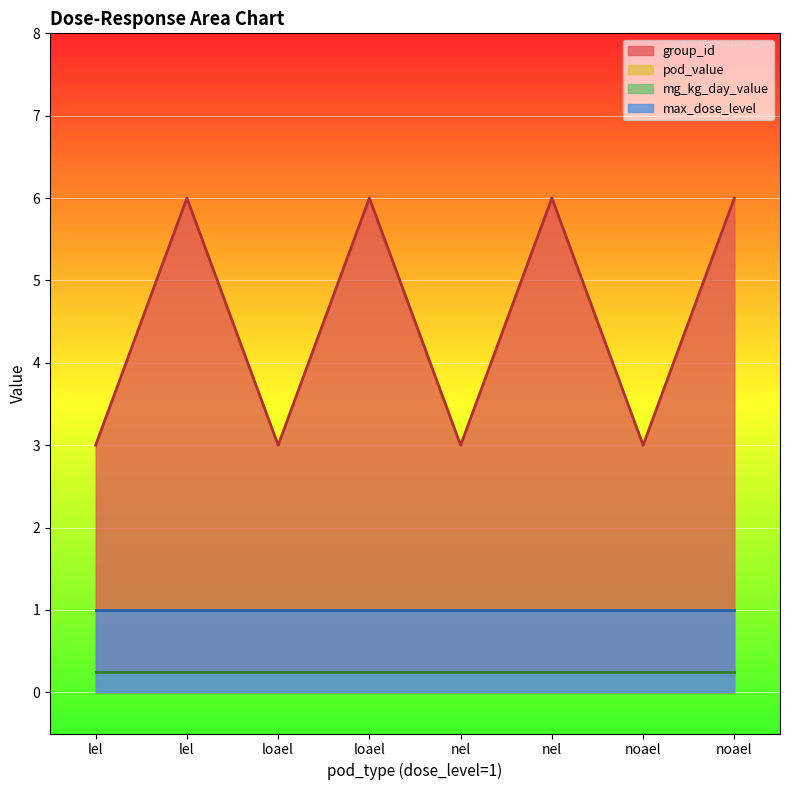

True or false: mg_kg_day_value and pod_value cross at least once.

False